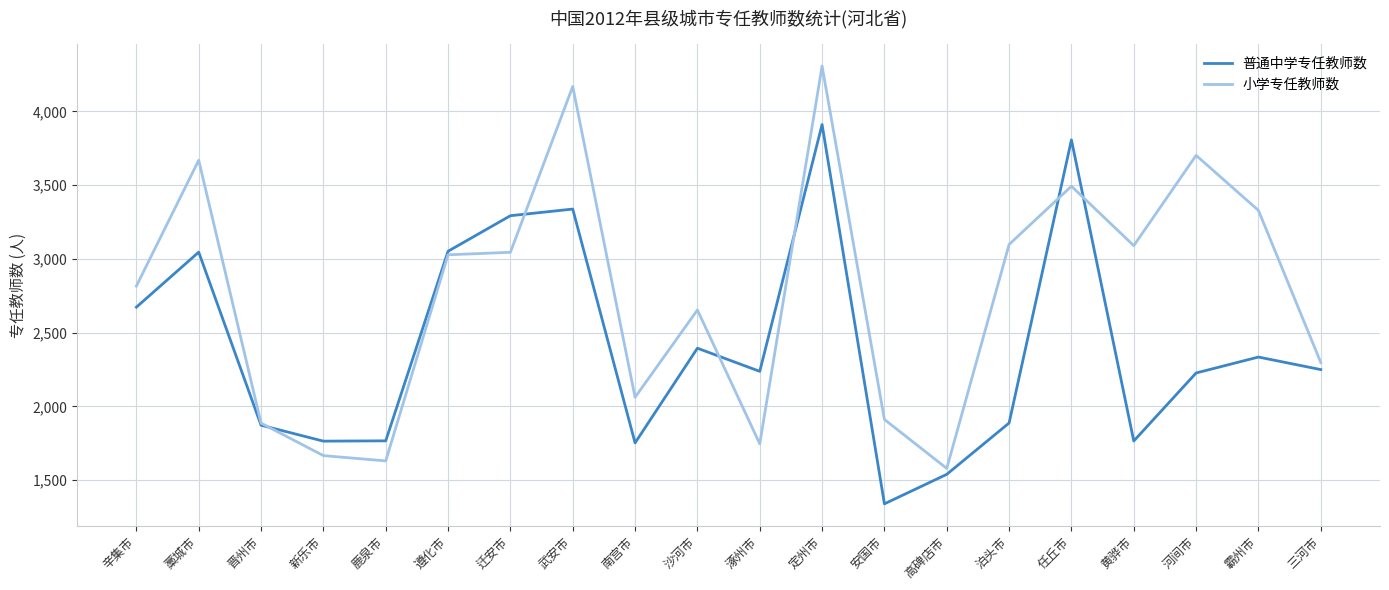

What is the difference between the 小学专任教师数 values at 晋州市 and 藁城市?

1782